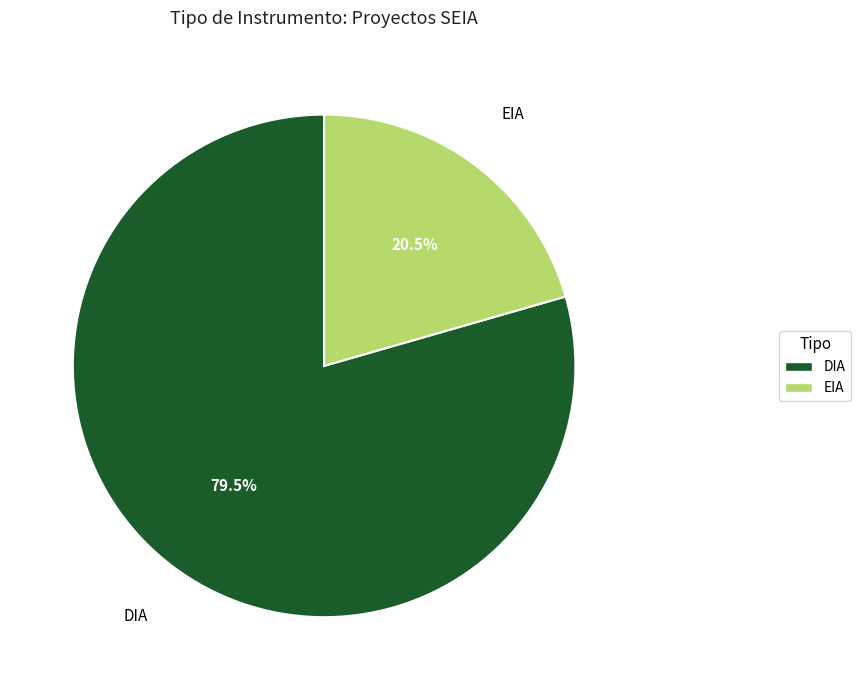

The EIA slice represents 14% of the pie. True or false?

False